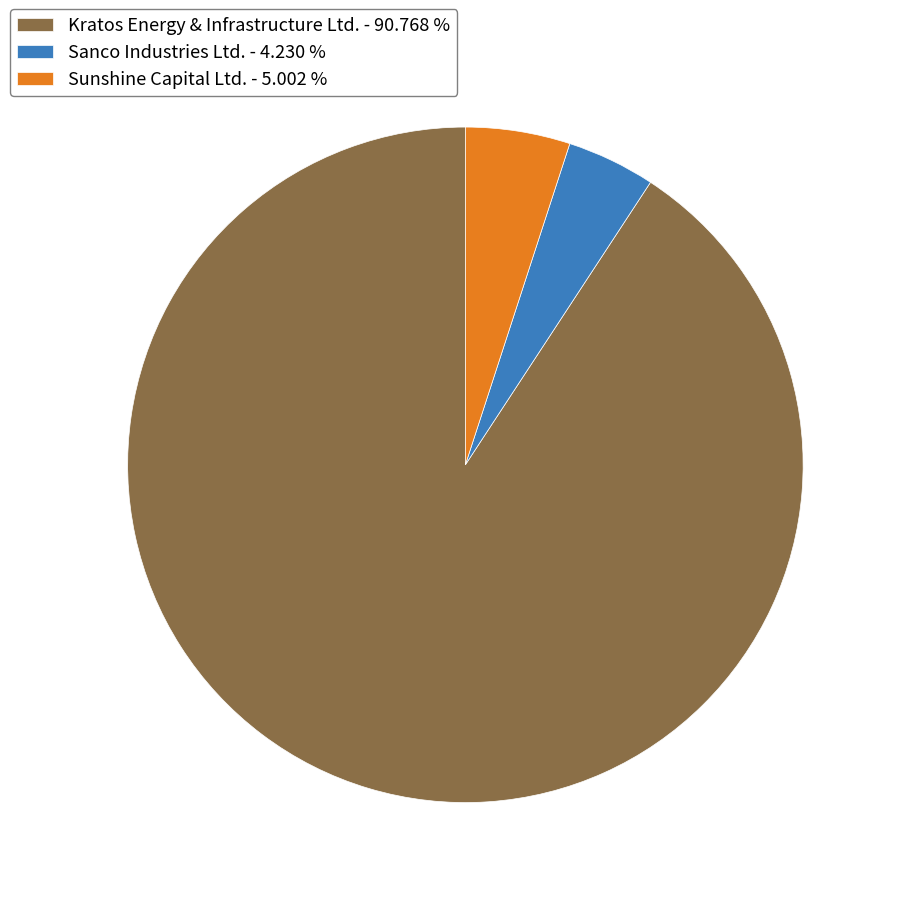

Is there a majority slice in this chart?

Yes